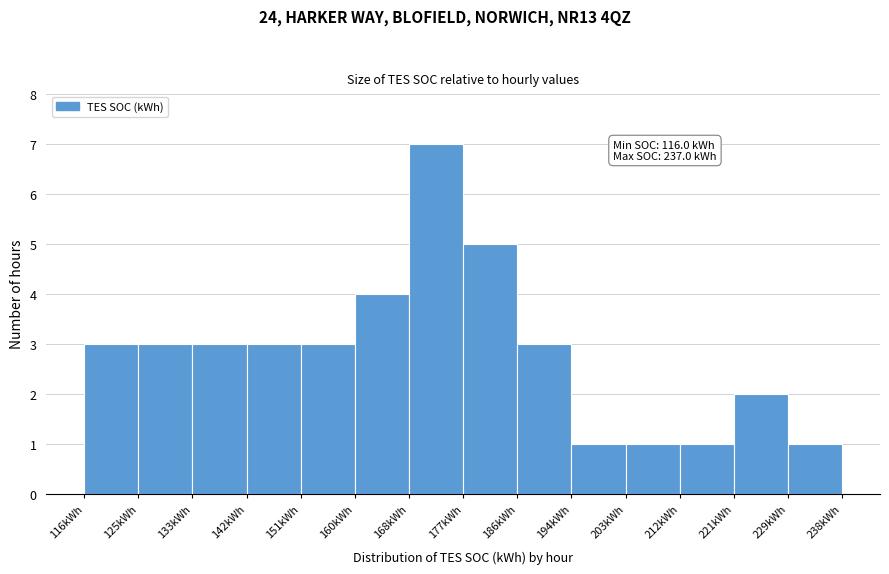

Which range on the x-axis has the tallest bar?

168 to 177